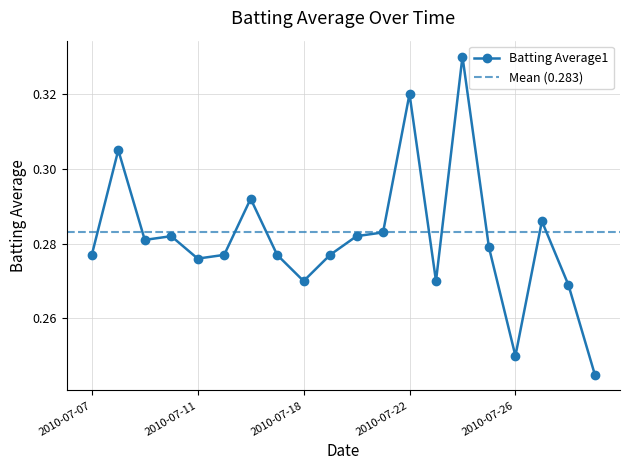

What is the average value?

0.3